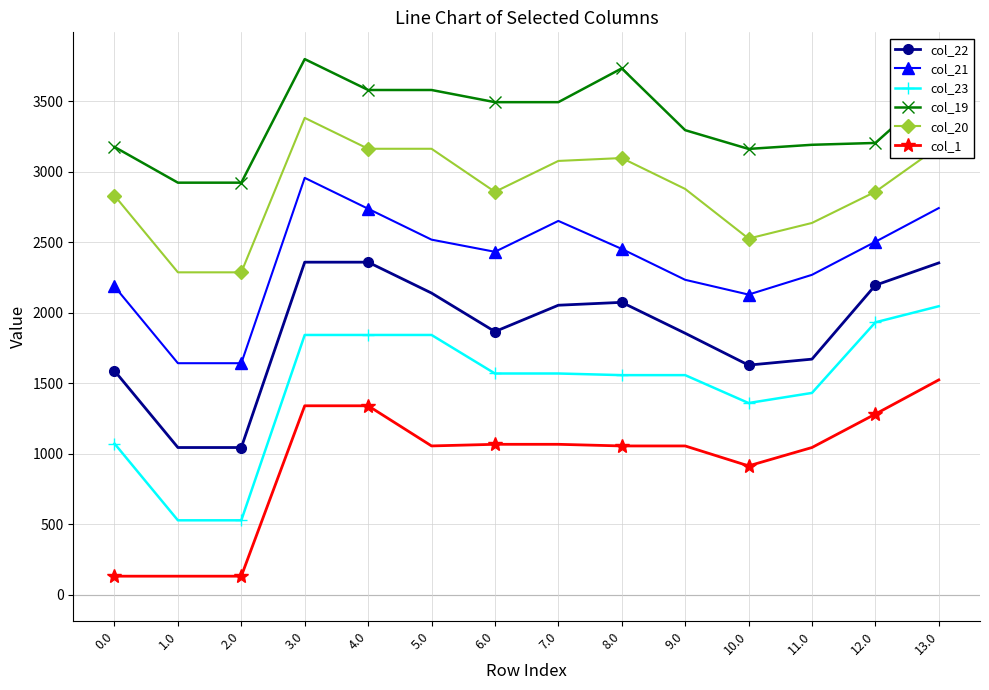

True or false: col_21 has more than 1 points higher than both neighbors.

True